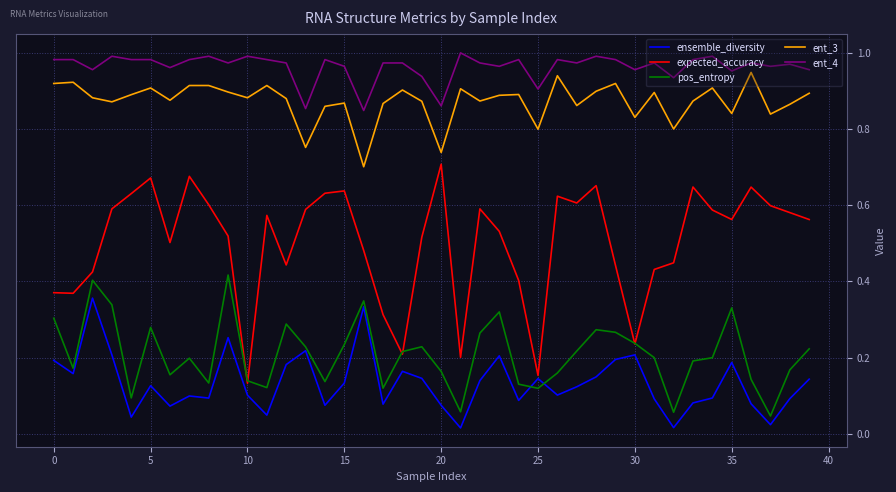

Rank the series by their maximum value, from lowest to highest.

ensemble_diversity, pos_entropy, expected_accuracy, ent_3, ent_4